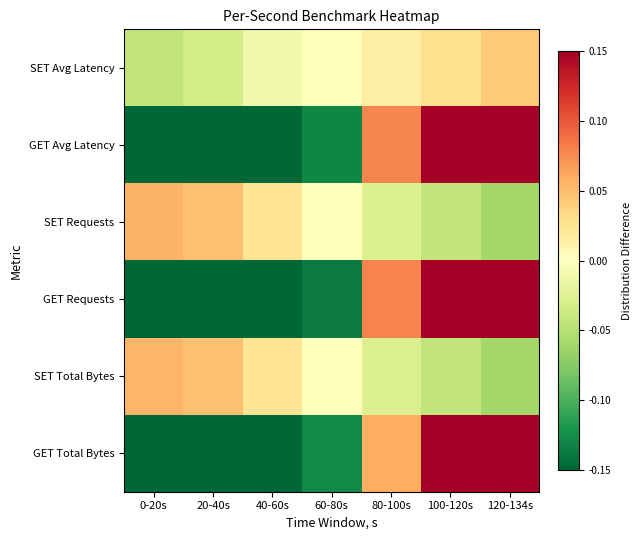

What is the total value across all series at 40-60s?

-0.7